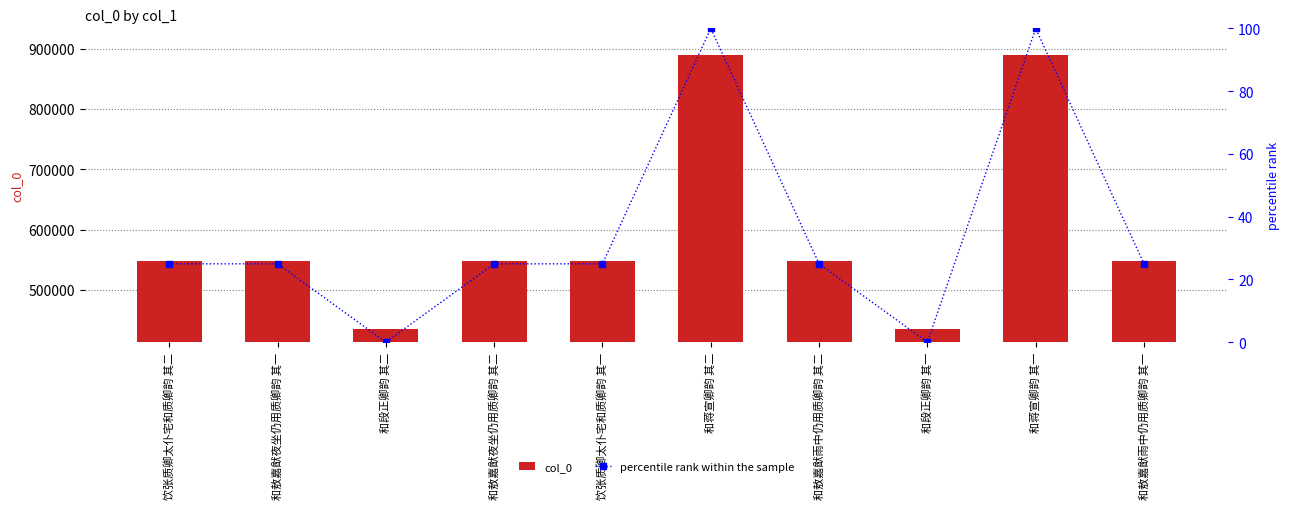

Which label corresponds to the largest value in the chart?

和蒋宣卿韵 其一